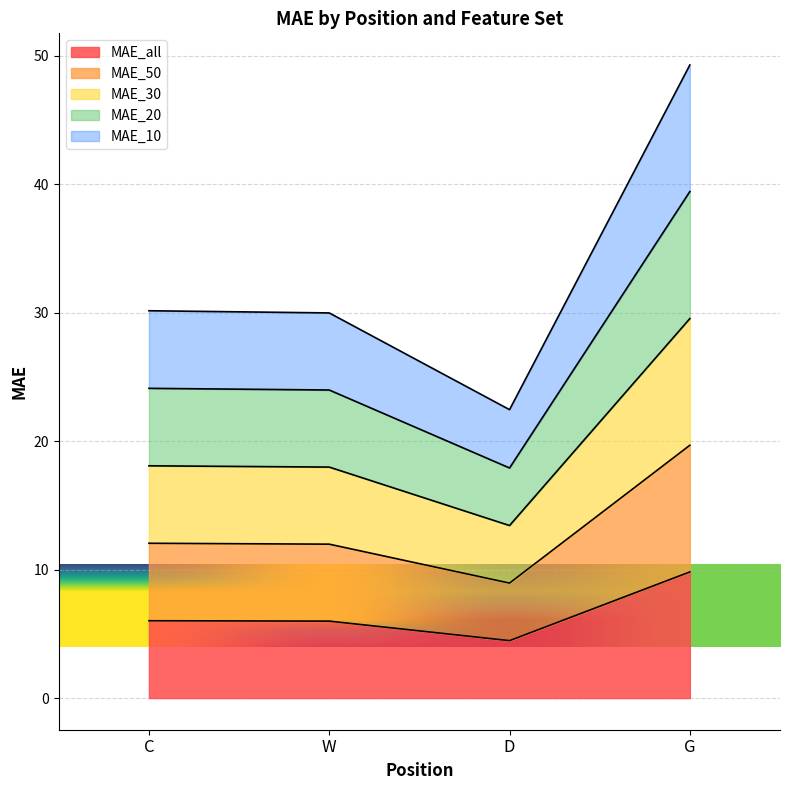

Where is the first local minimum for MAE_50?

D